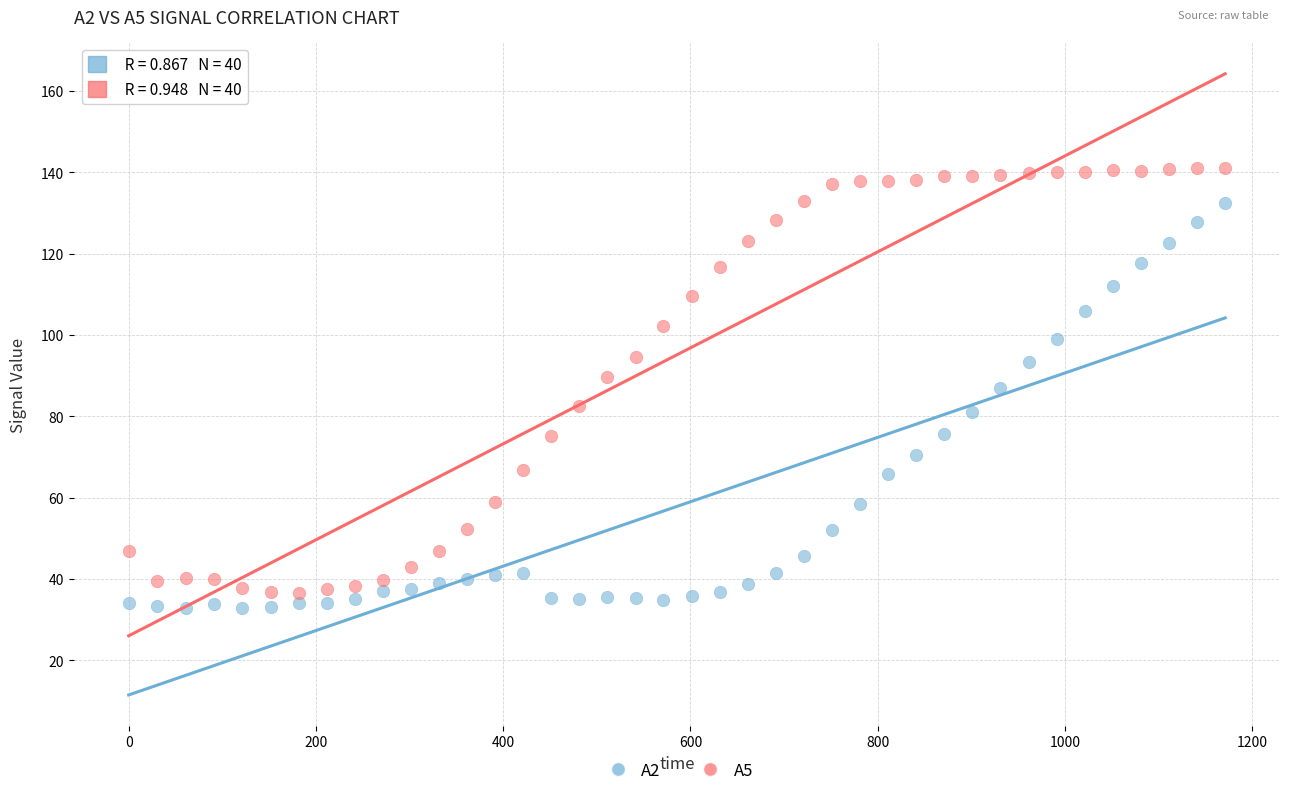

What is the X range (max minus min) for the scatter plot?

1171.2